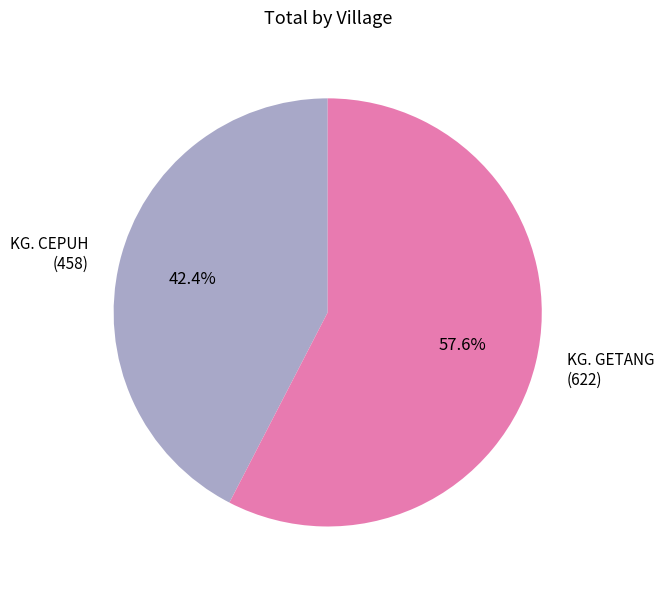

What is the ratio of the value at KG. GETANG to the value at KG. CEPUH?

1.4